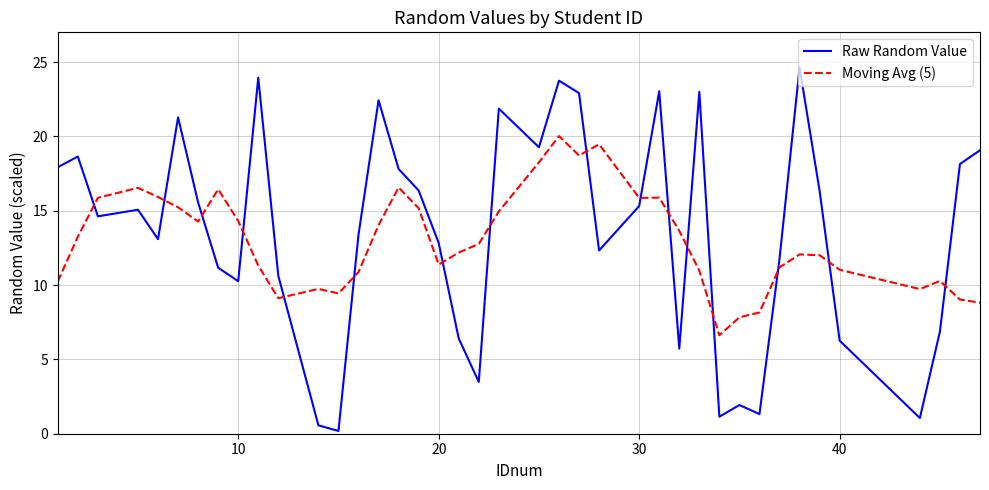

What is the difference between the maximum and minimum values in the Raw Random Value series?

24.4